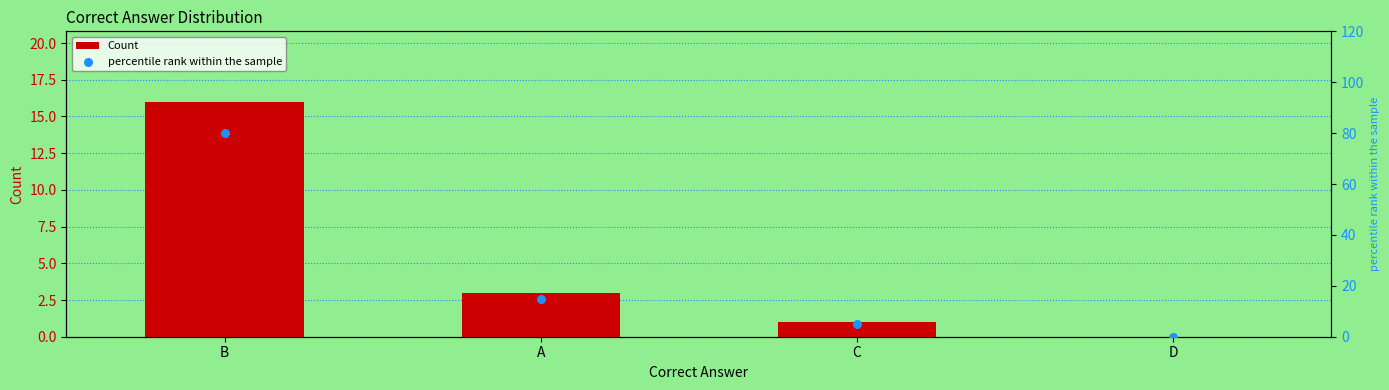

Which series has the largest total across all categories?

percentile rank within the sample